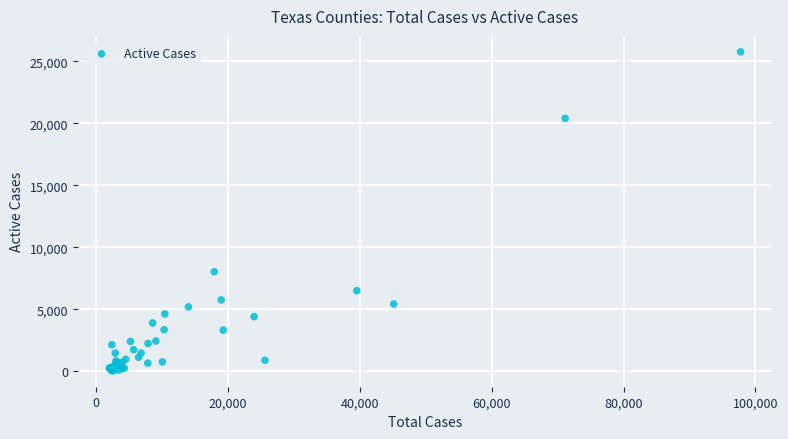

What Y value in the scatter plot is closest to 12908?

8040